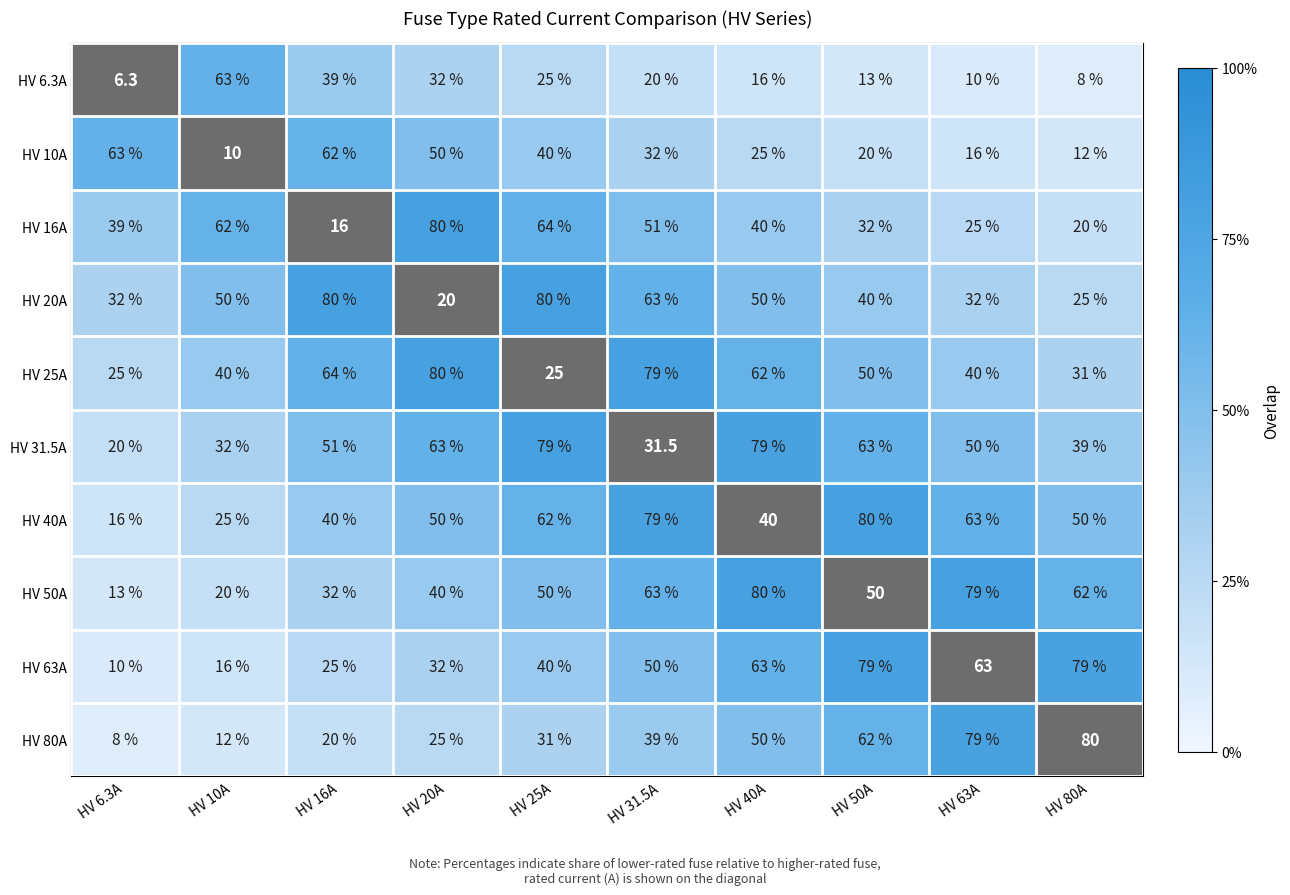

The HV 31.5A series shows 0.4 at HV 25A. True or false?

False